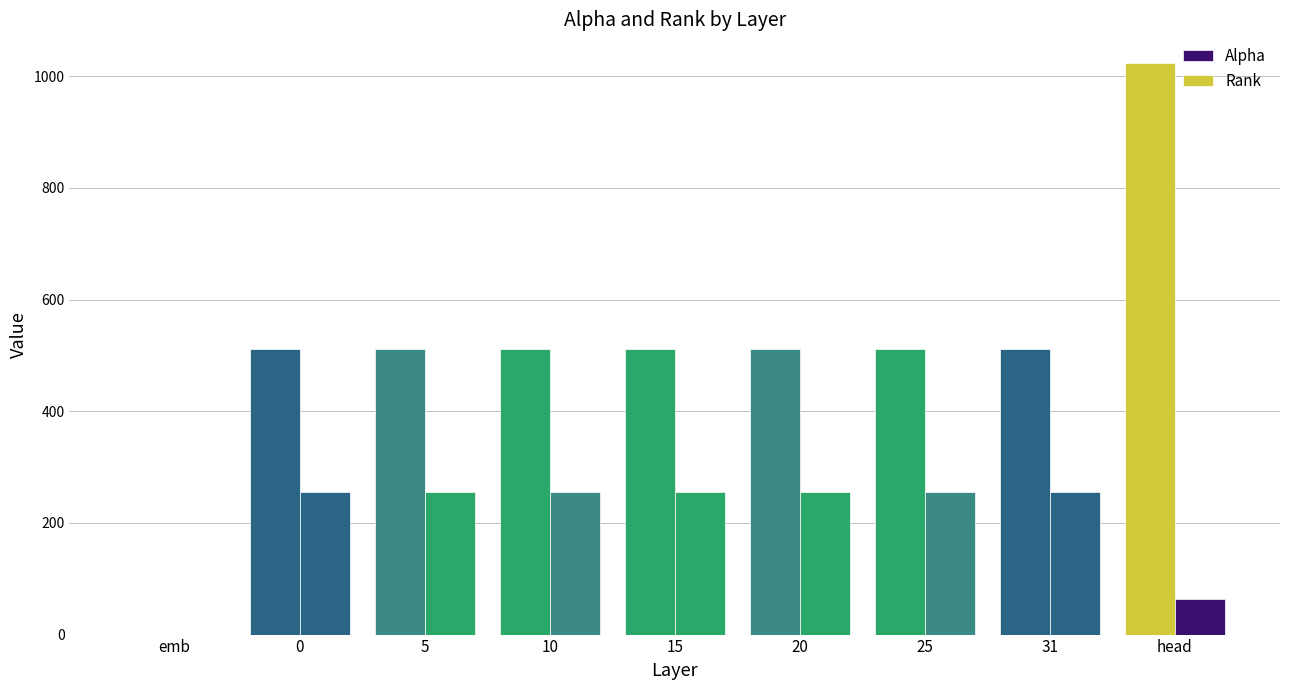

Reading right to left, what are all the values shown in this chart?

Alpha: head=1024	31=512	25=512	20=512	15=512	10=512	5=512	0=512	emb=0
Rank: head=64	31=256	25=256	20=256	15=256	10=256	5=256	0=256	emb=0